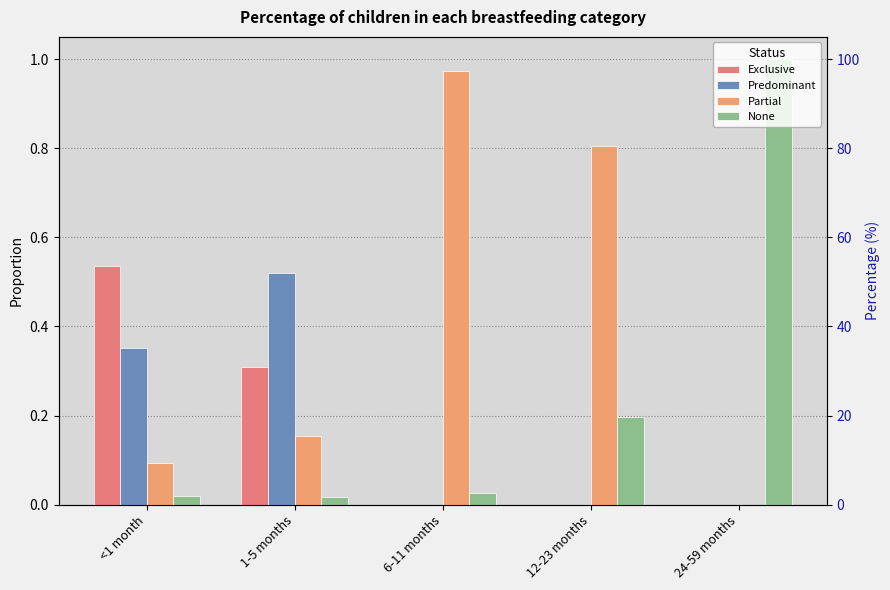

Rank the series at 6-11 months from highest to lowest value.

Partial, None, Exclusive, Predominant